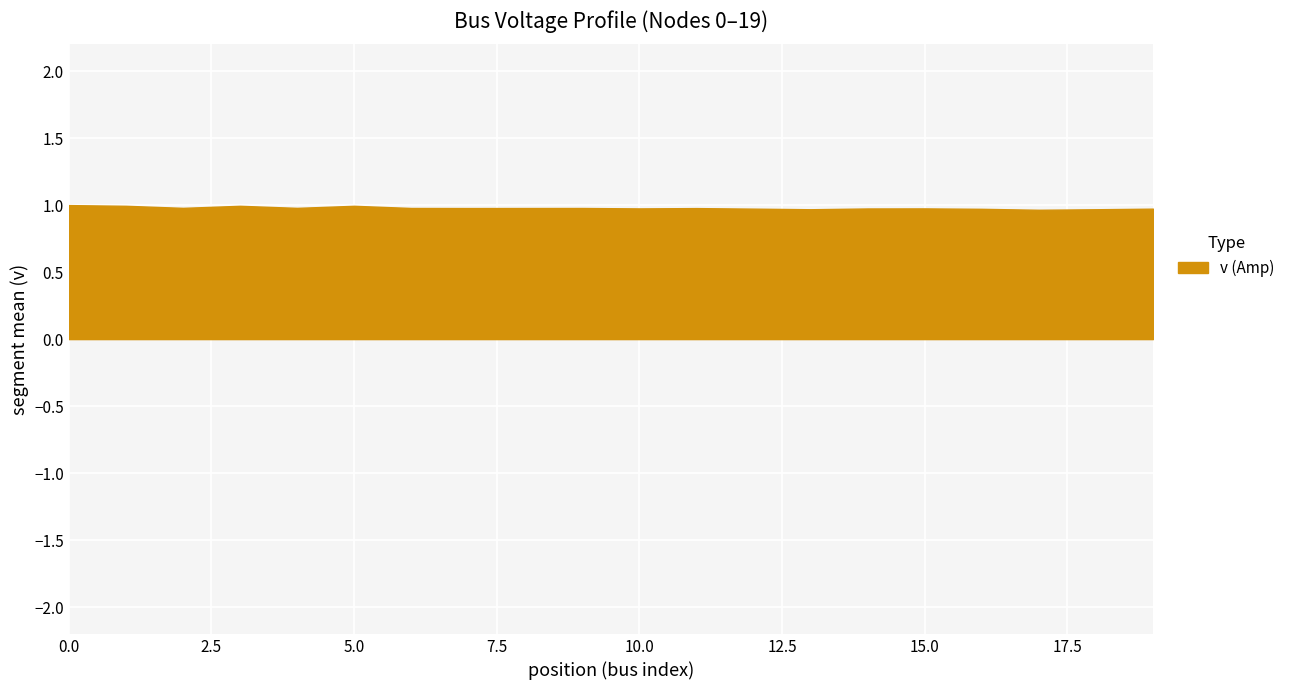

What is the minimum value shown in the chart?

1.0